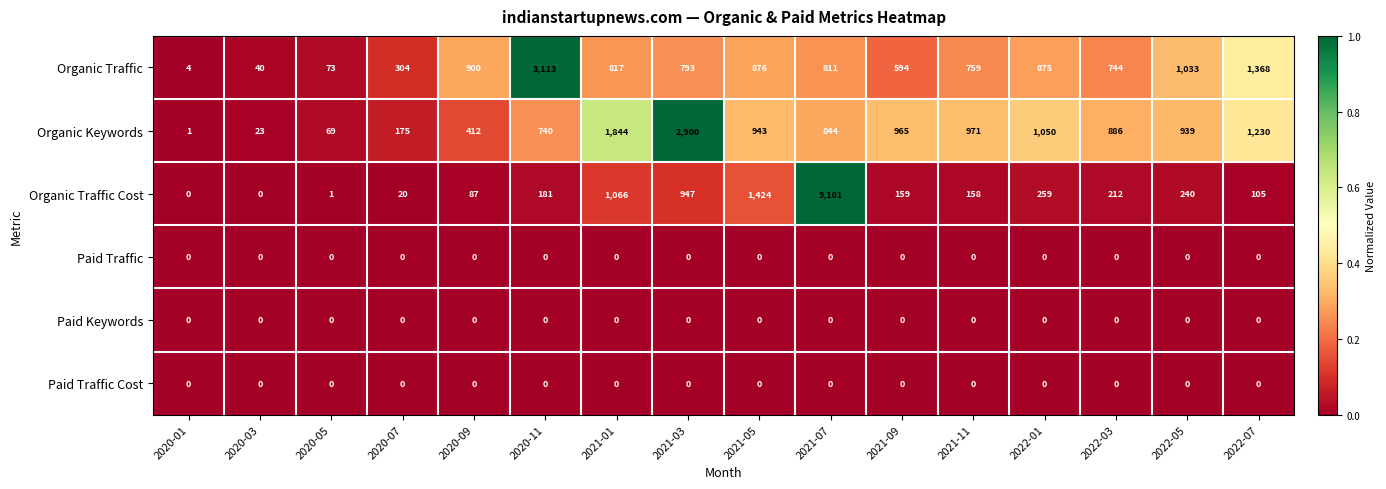

What is the sum of the Organic Traffic values at 2022-05 and 2020-09?

1933